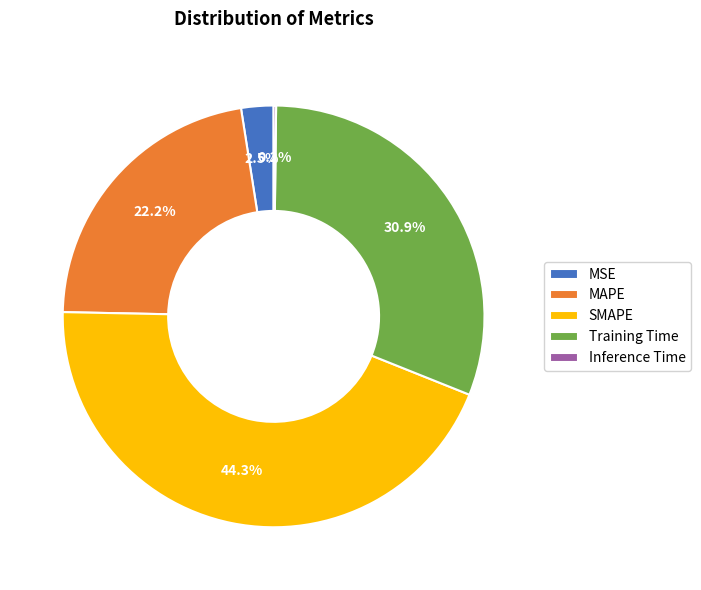

What portion of the pie excludes MAPE?

77.8%